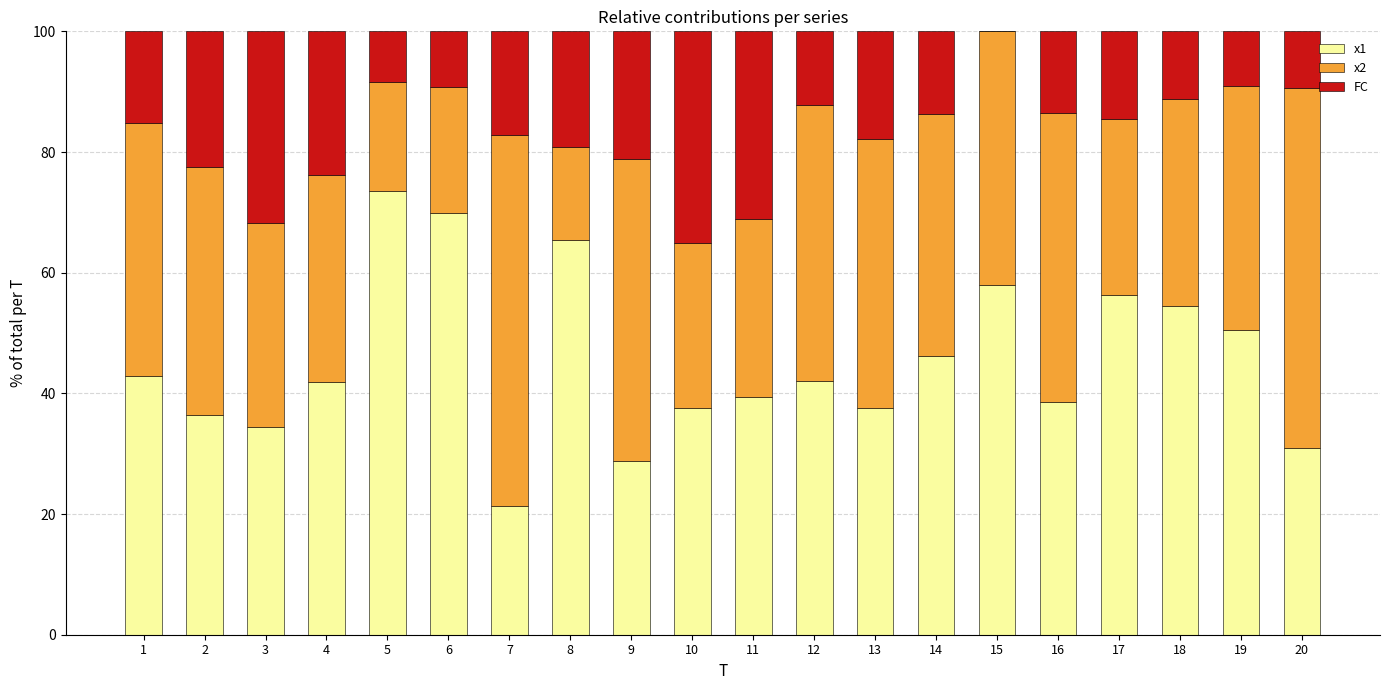

What is the sum of all x1 values?

905.9